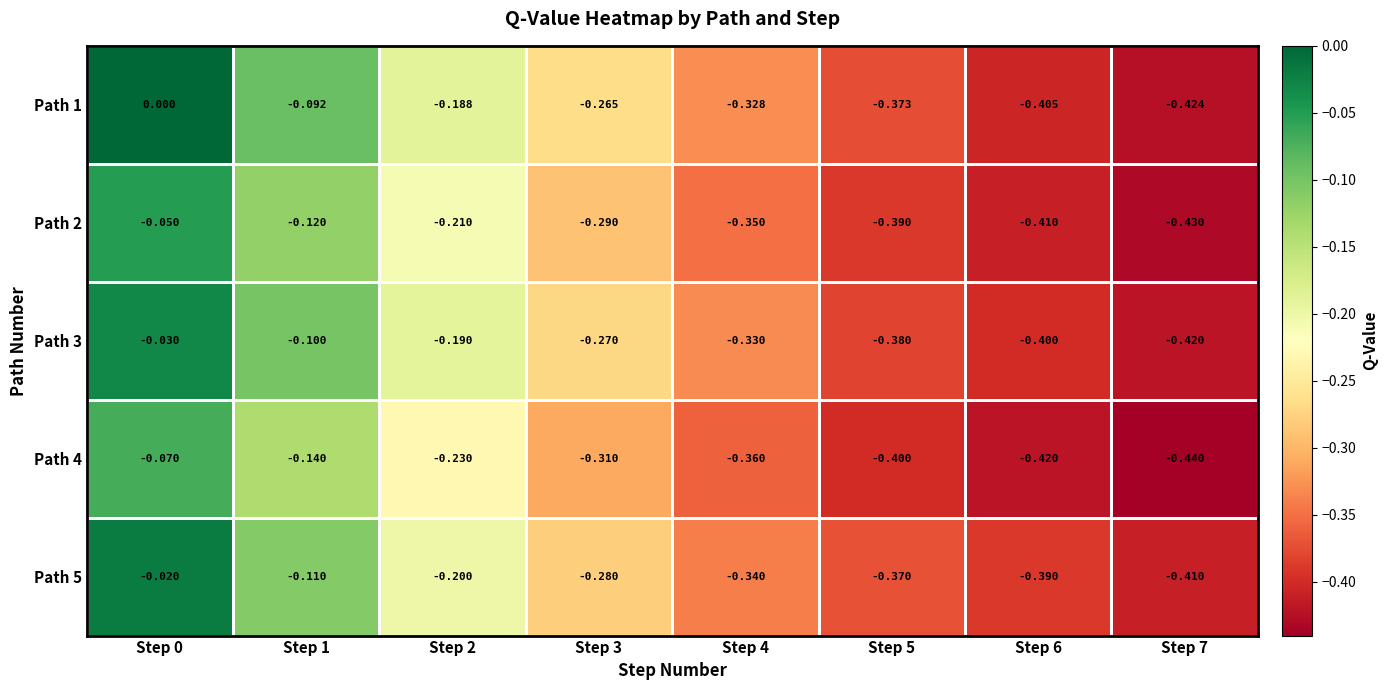

Is the value of Path 3 at Step 4 greater than the value of Path 5 at Step 7?

Yes